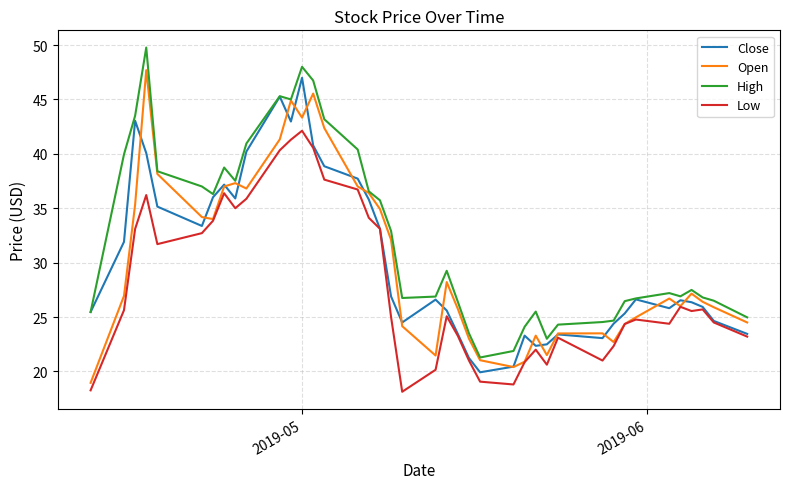

True or false: High and Low intersect in this chart.

False